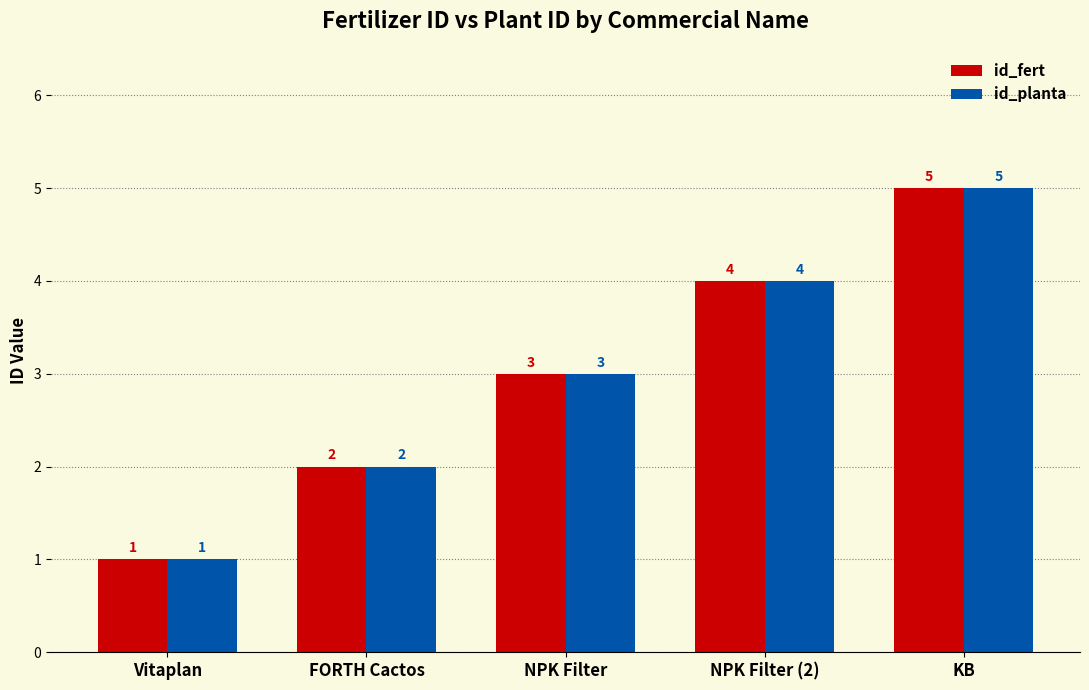

How many id_fert values are between 2 and 4?

3